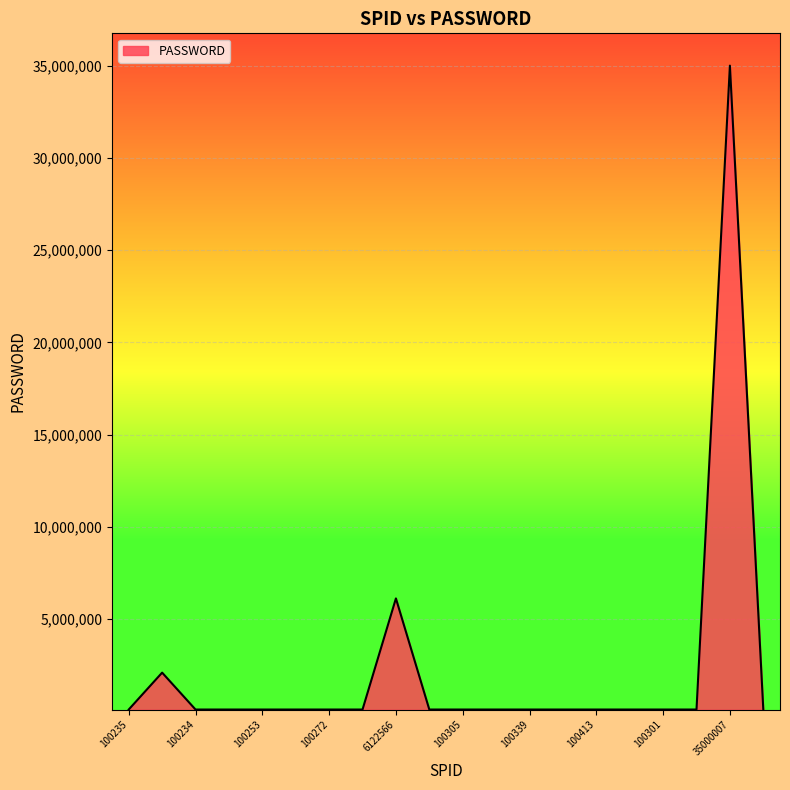

What is the difference between the maximum and minimum values?

34899875